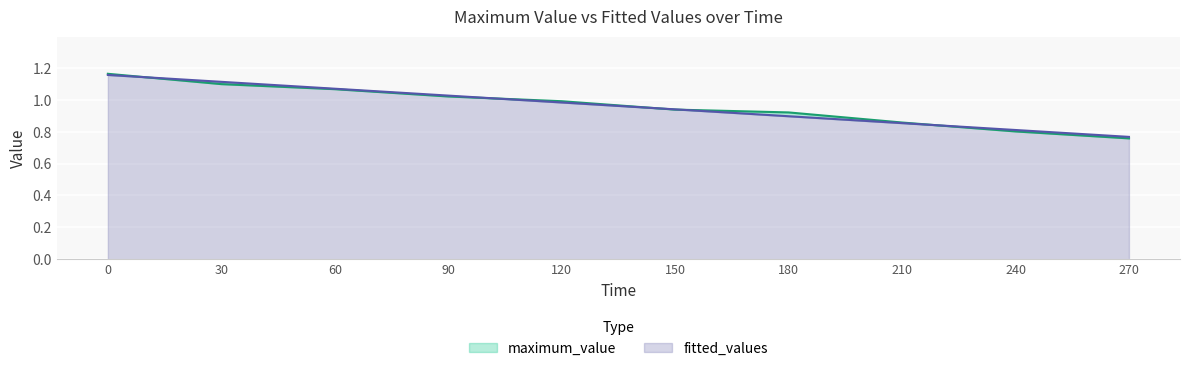

What is the approximate value of fitted_values at 60?

1.1